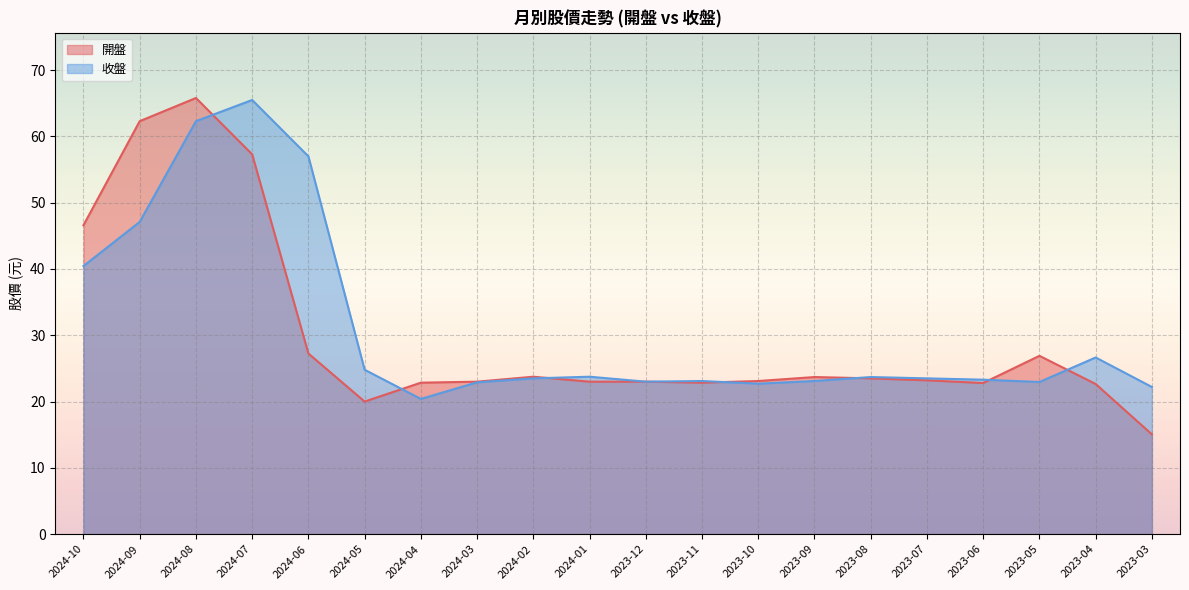

True or false: 開盤 has a value of 23.1 at 2023-10.

True